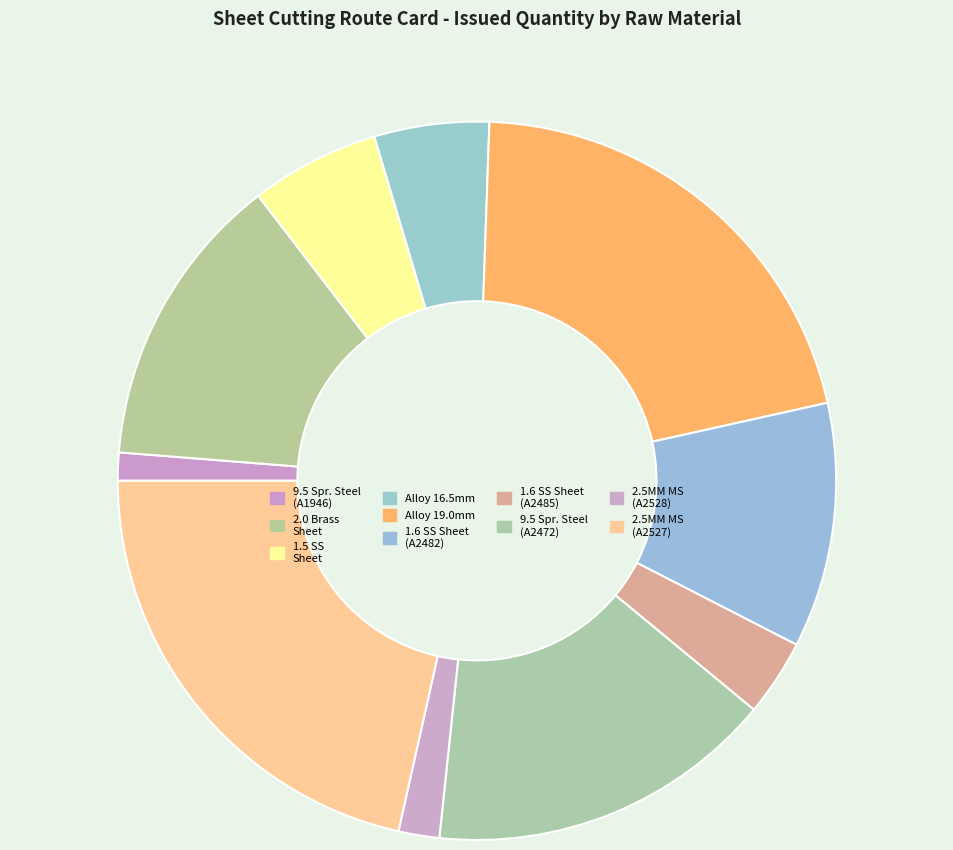

How many segments does this pie chart have?

10